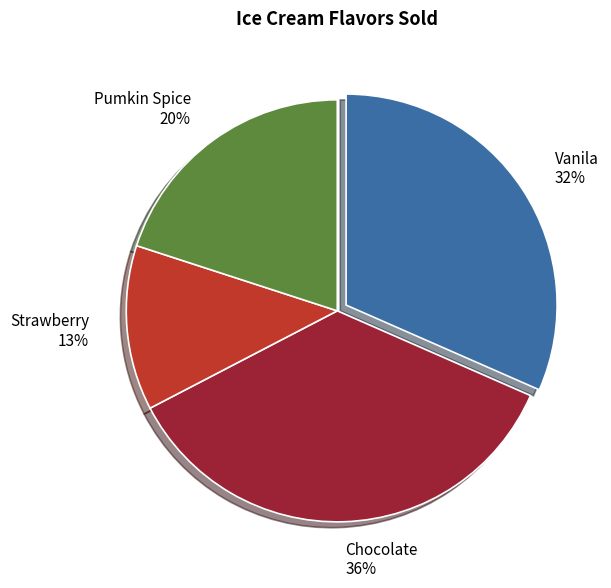

Combined, do Strawberry and Chocolate account for over 50%?

No